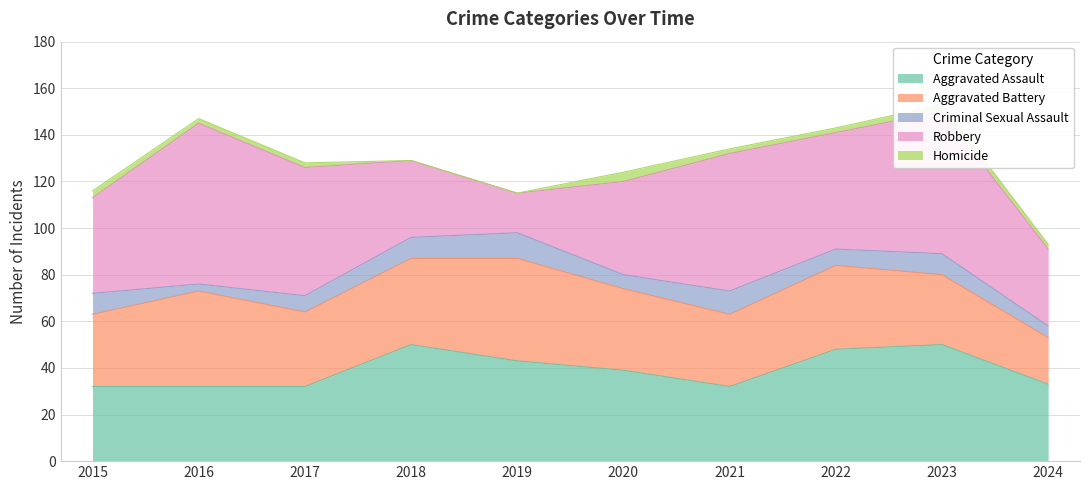

Reading right to left, what are all the values shown in this chart?

Aggravated Assault: 2024=33	2023=50	2022=48	2021=32	2020=39	2019=43	2018=50	2017=32	2016=32	2015=32
Aggravated Battery: 2024=20	2023=30	2022=36	2021=31	2020=35	2019=44	2018=37	2017=32	2016=41	2015=31
Criminal Sexual Assault: 2024=5	2023=9	2022=7	2021=10	2020=6	2019=11	2018=9	2017=7	2016=3	2015=9
Robbery: 2024=33	2023=61	2022=50	2021=59	2020=40	2019=17	2018=33	2017=55	2016=69	2015=41
Homicide: 2024=2	2023=3	2022=2	2021=2	2020=4	2019=0	2018=0	2017=2	2016=2	2015=3